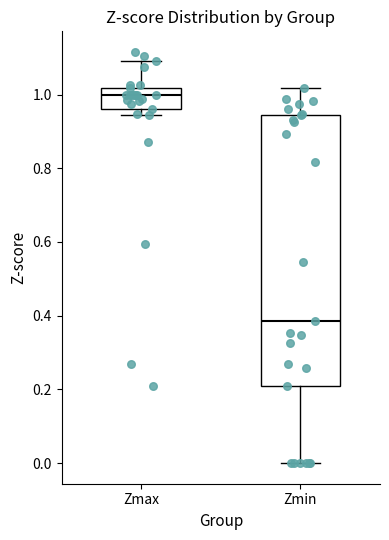

Reading left to right, transcribe this box plot: for each box, give where its median line is, the range the box spans, and where its two whiskers end, as read against the y-axis. The values are not printed on the chart, so give them approximately, as read against the axis.

Zmax: median 1.00, box 0.96 to 1.02, whiskers 0.94 to 1.10
Zmin: median 0.38, box 0.20 to 0.94, whiskers 0.00 to 1.02